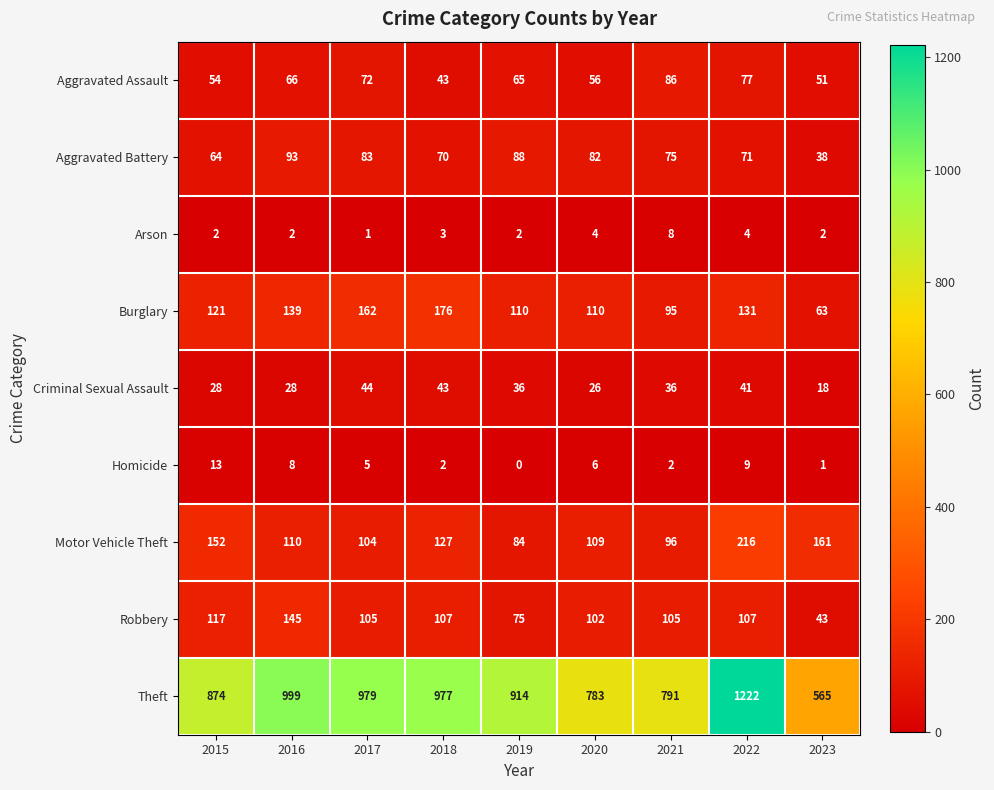

Count the number of categories in the chart.

9